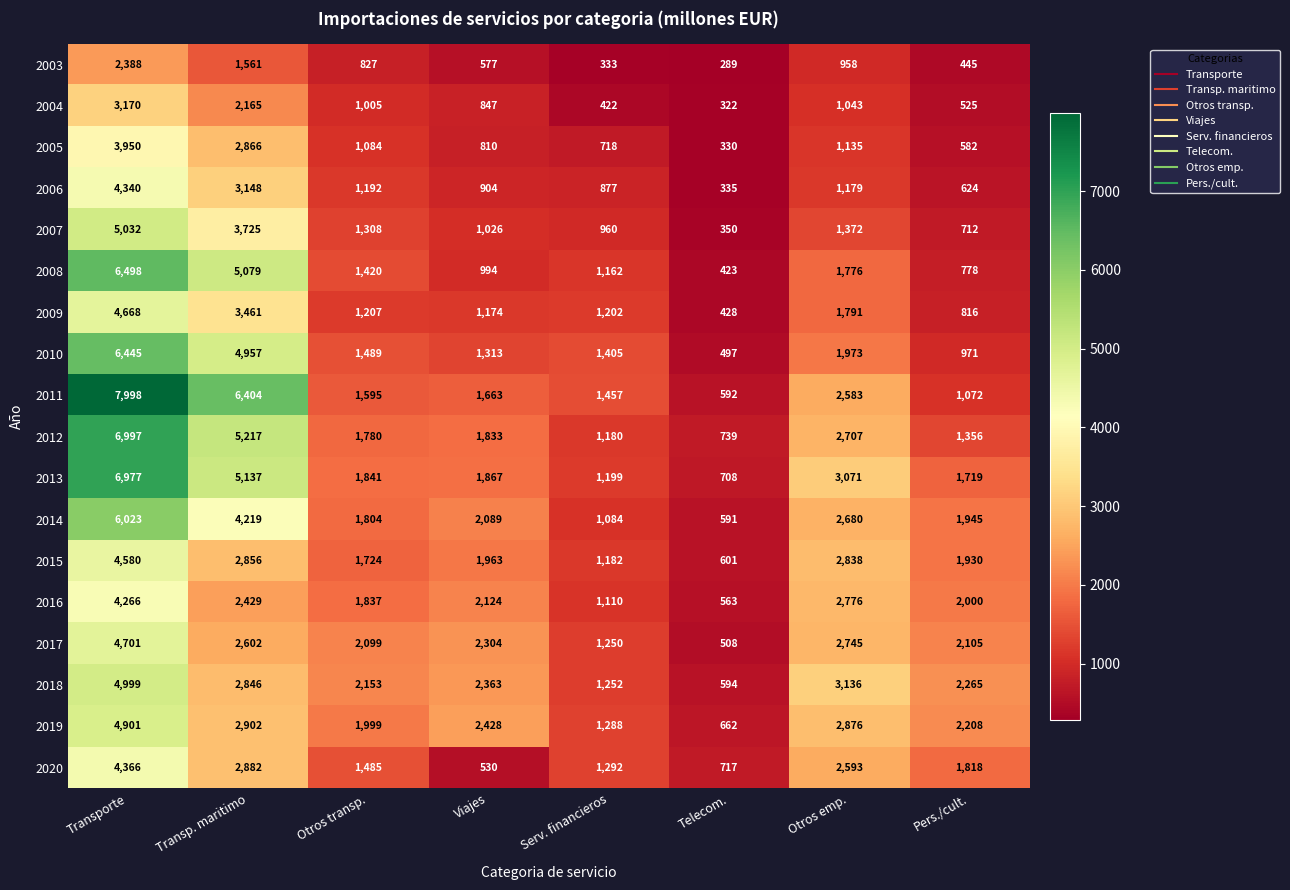

How many series are shown in this chart?

18